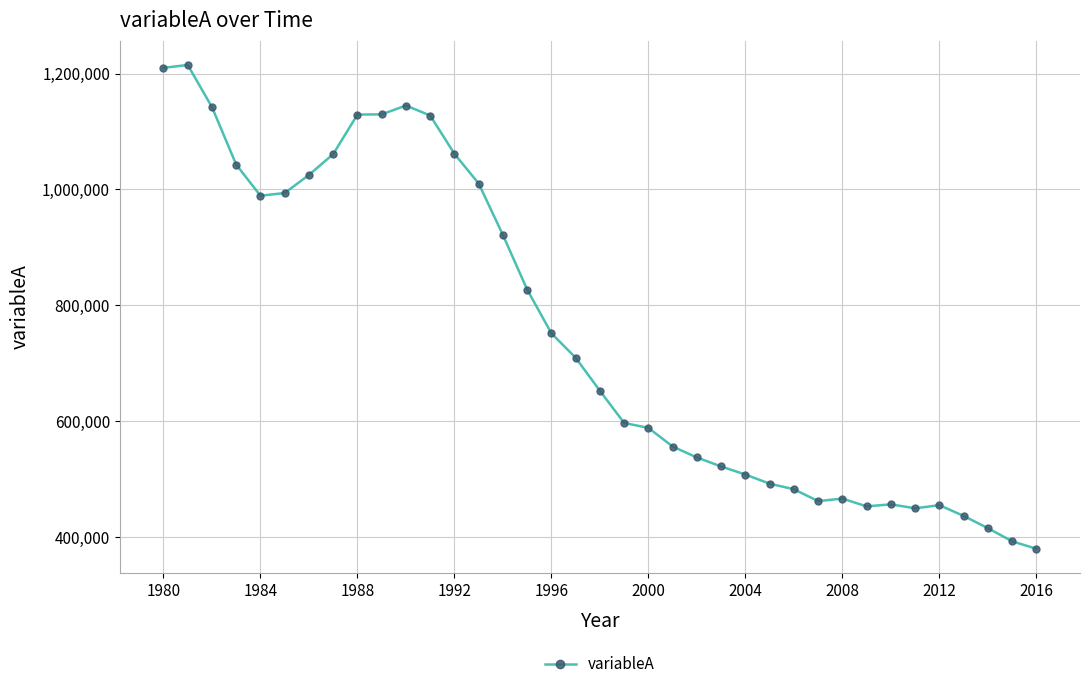

What is the difference between the maximum and minimum values?

835469